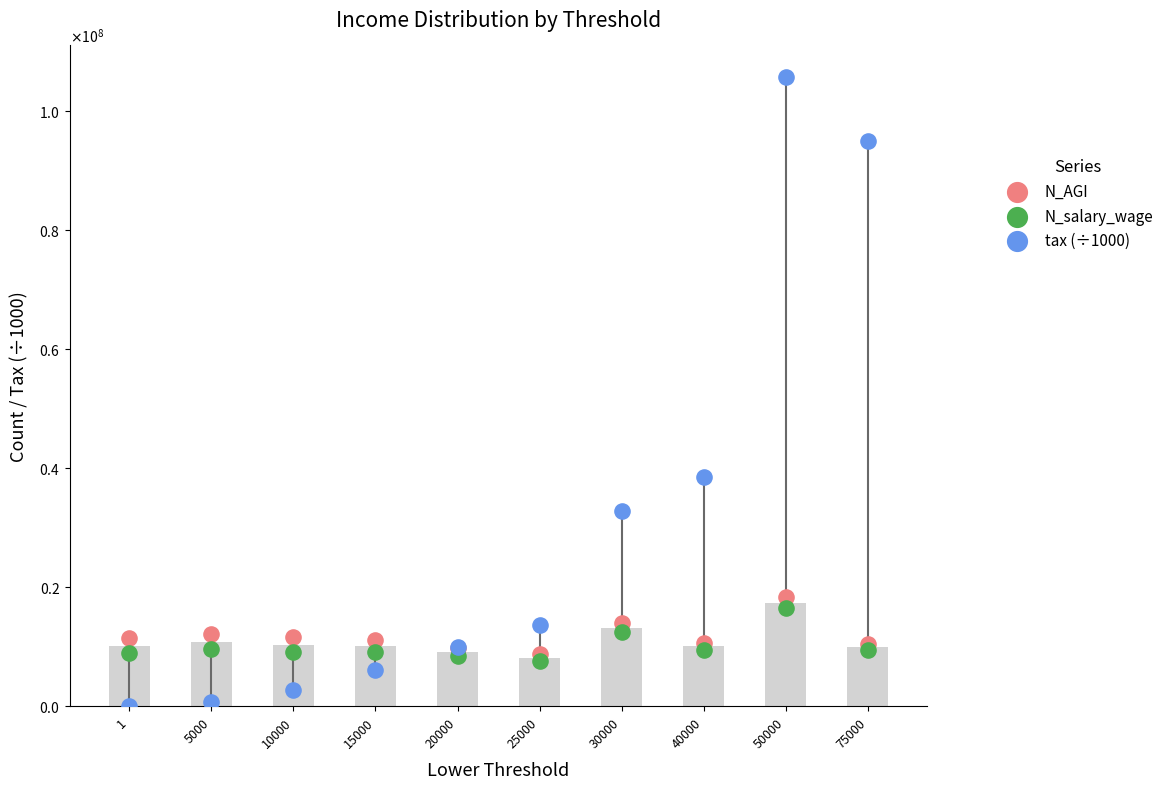

At how many categories does at least one series exceed 95374603?

1